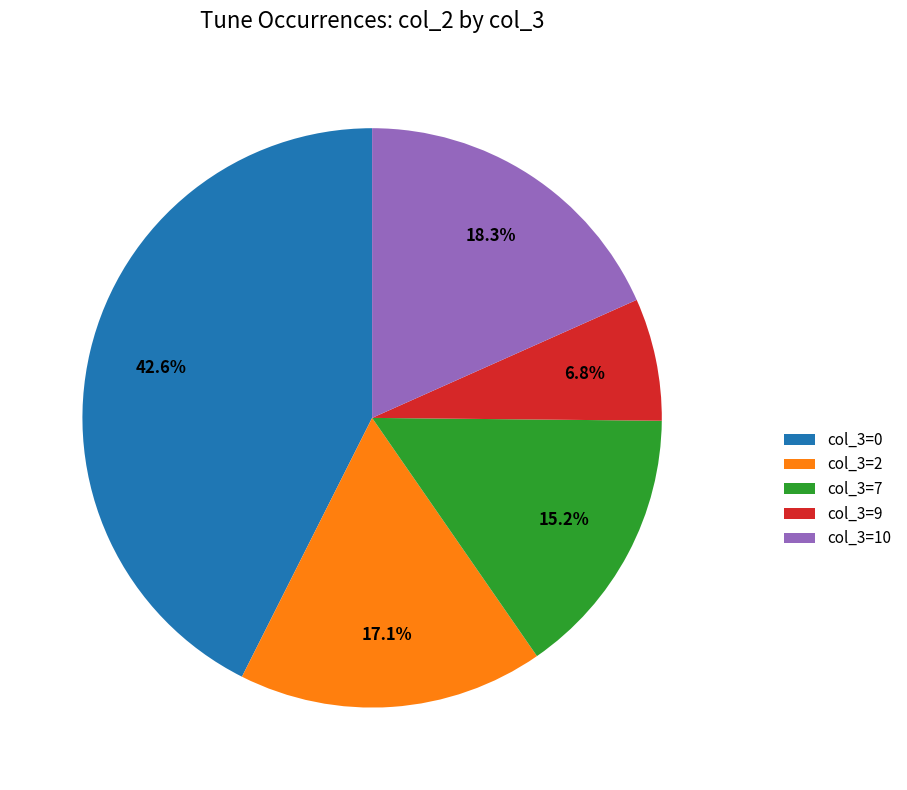

Is there any slice that represents more than half of the pie?

No